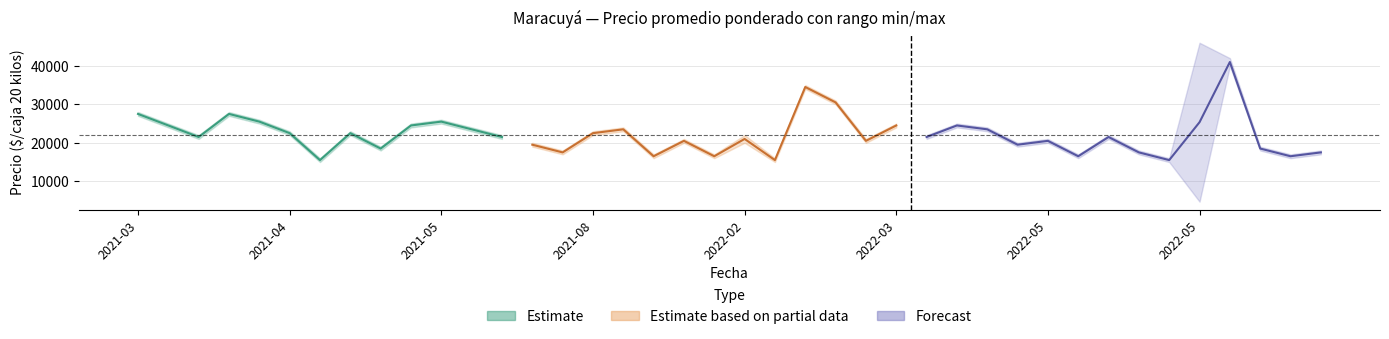

What is the difference between the maximum and minimum values in the Precio minimo series?

35300